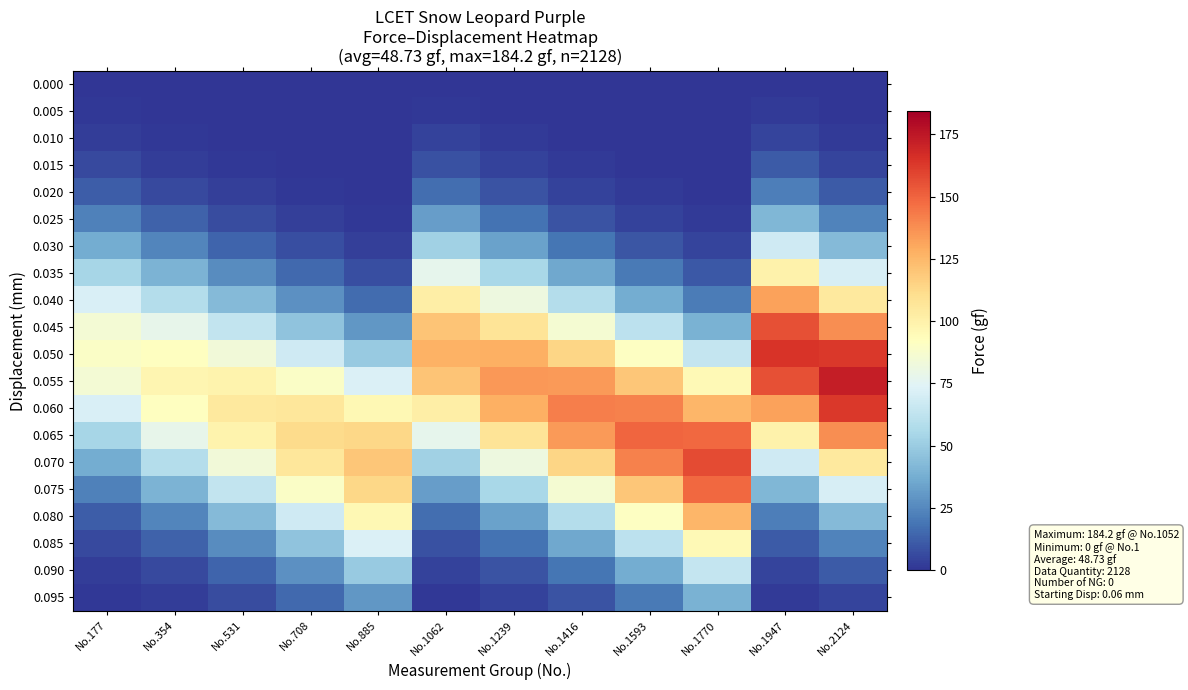

At which category is the sum across all series the highest?

No.2124